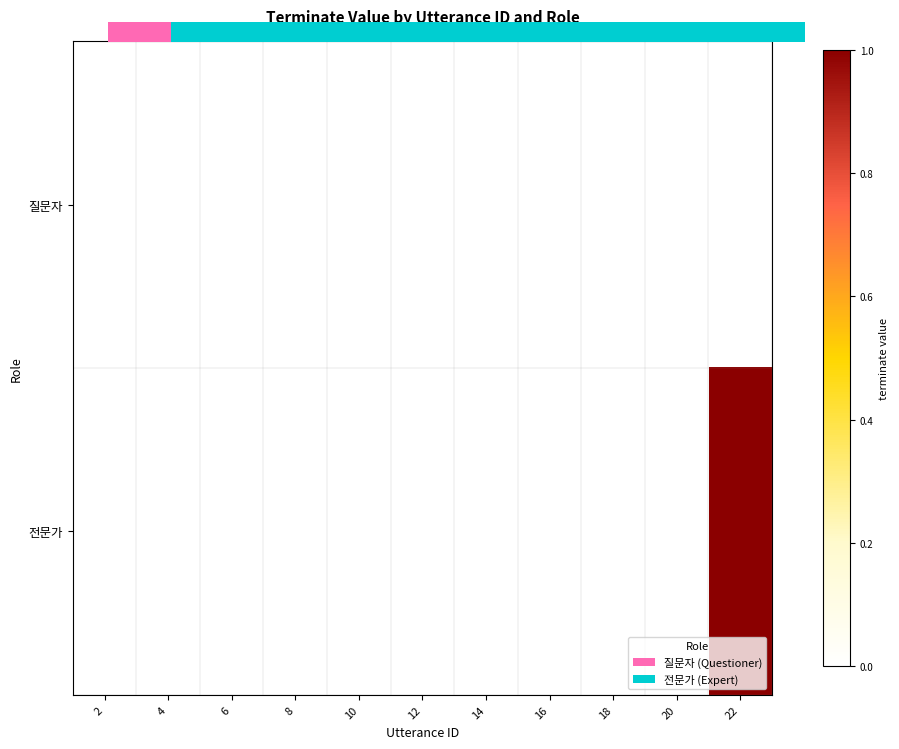

Is it true that 질문자 equals 0 at 18?

True